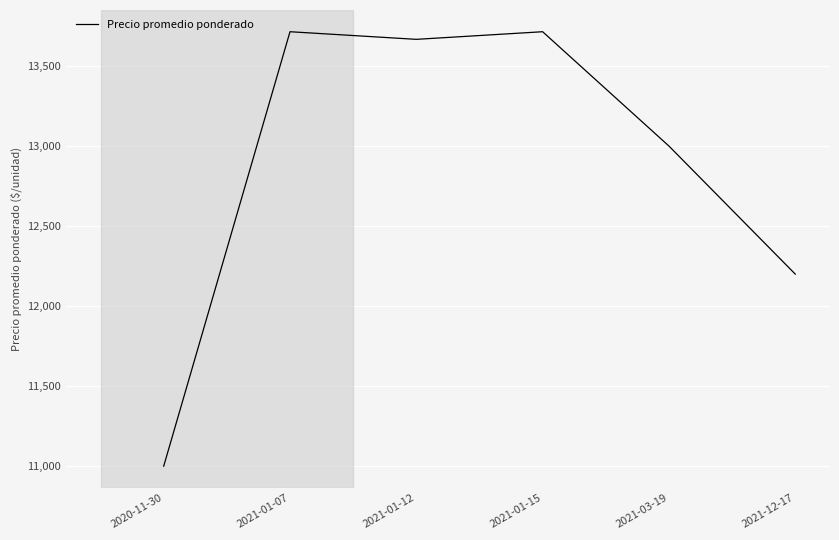

Which category has the lowest value across all series?

2020-11-30